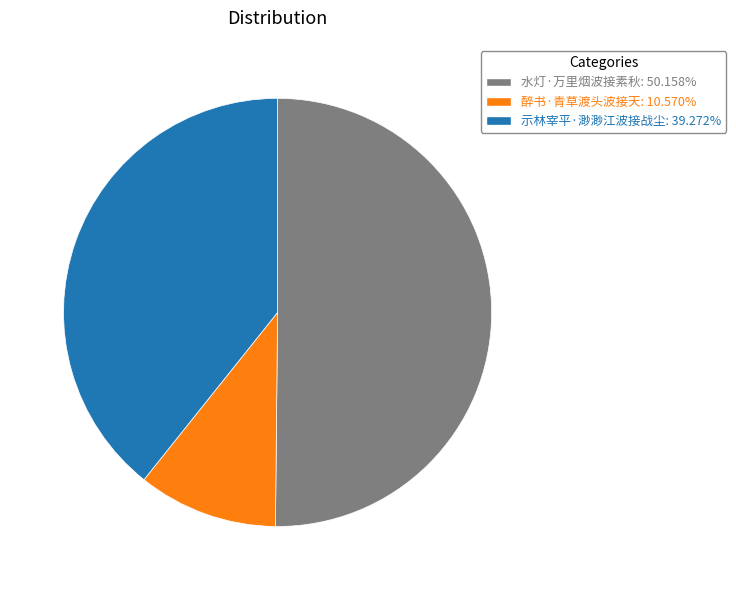

How many segments does this pie chart have?

3